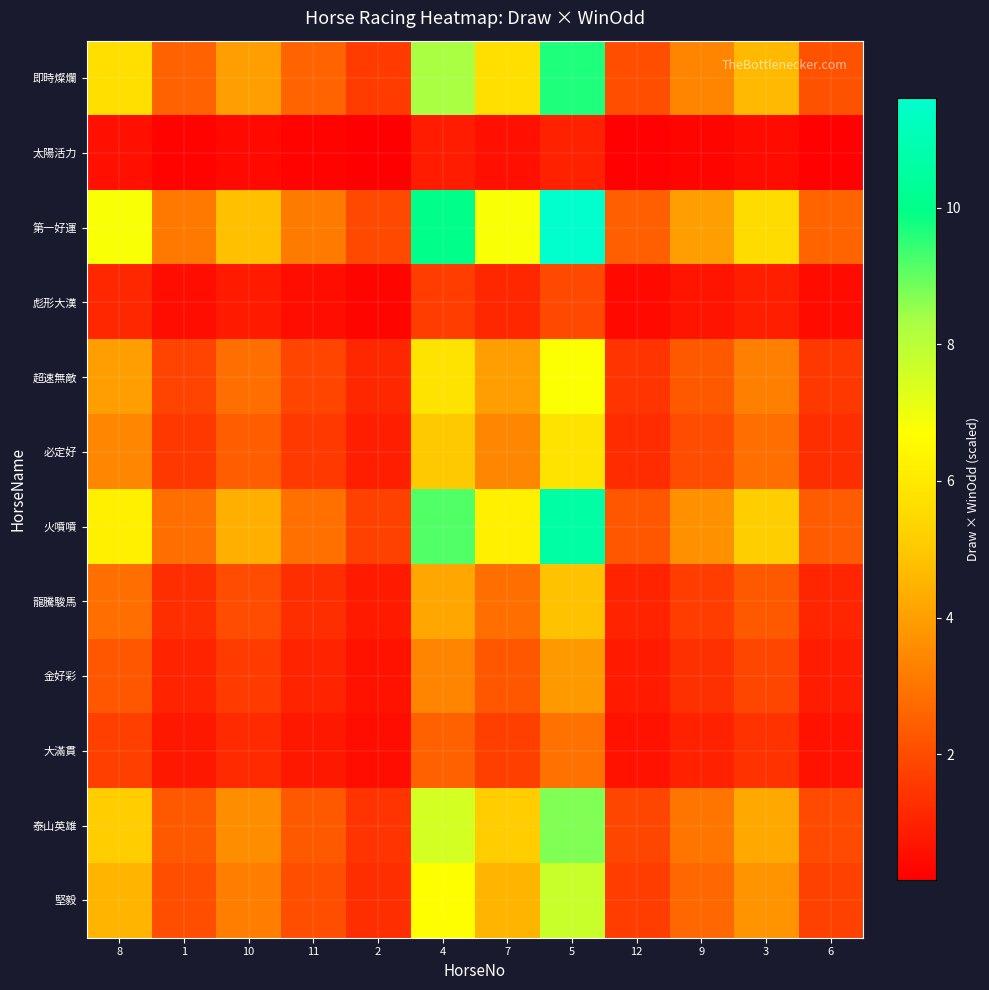

At which category is the sum across all series the highest?

5